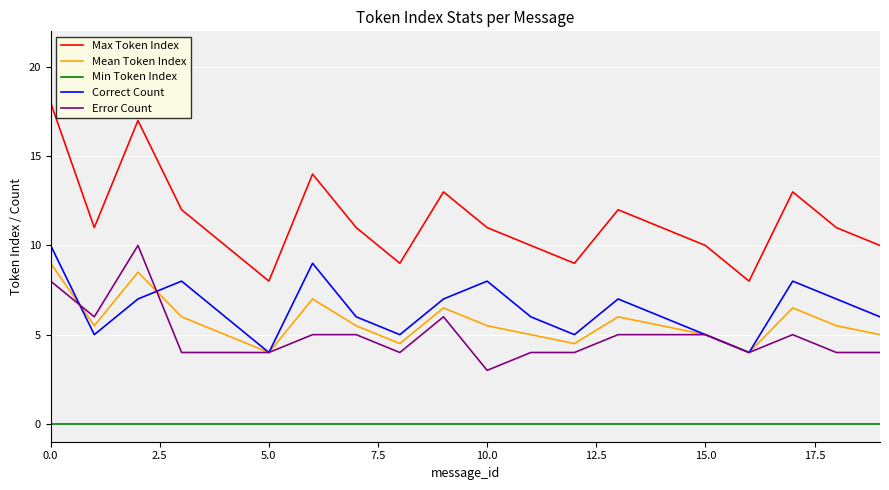

True or false: Max Token Index and Correct Count cross at least once.

False